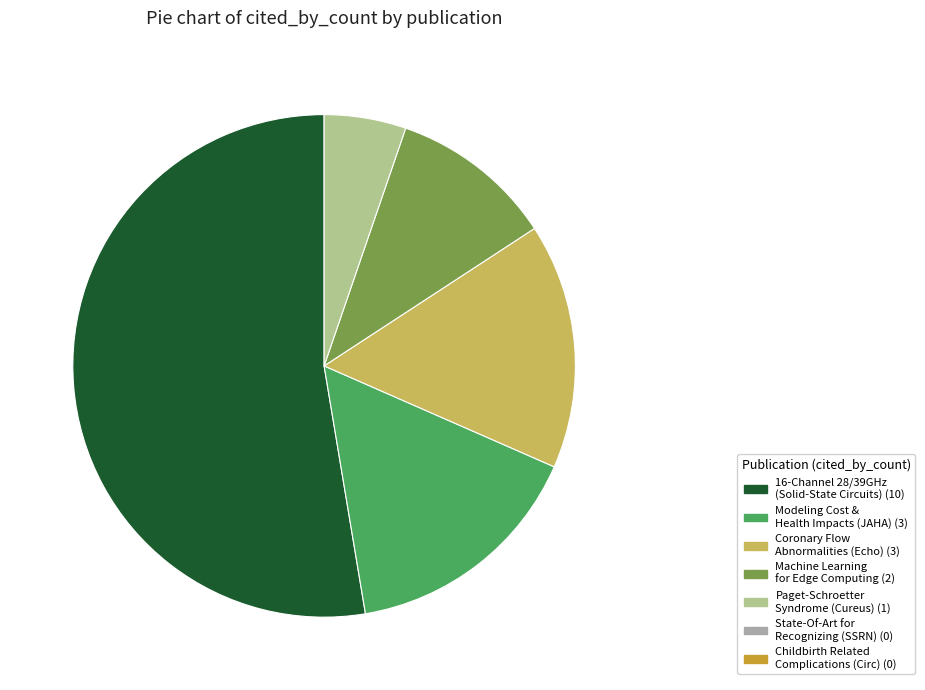

How many segments does this pie chart have?

5